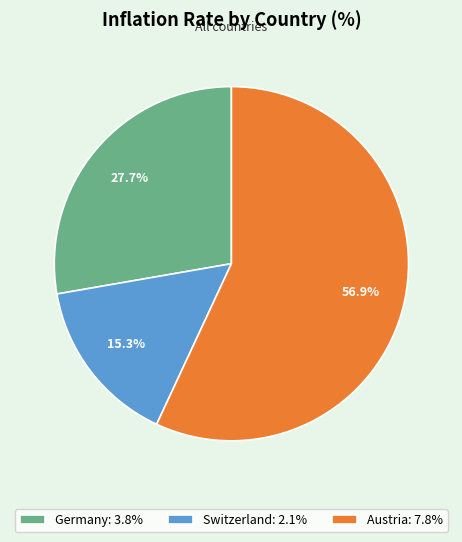

To the nearest percent, what percentage of the pie is Germany?

28%